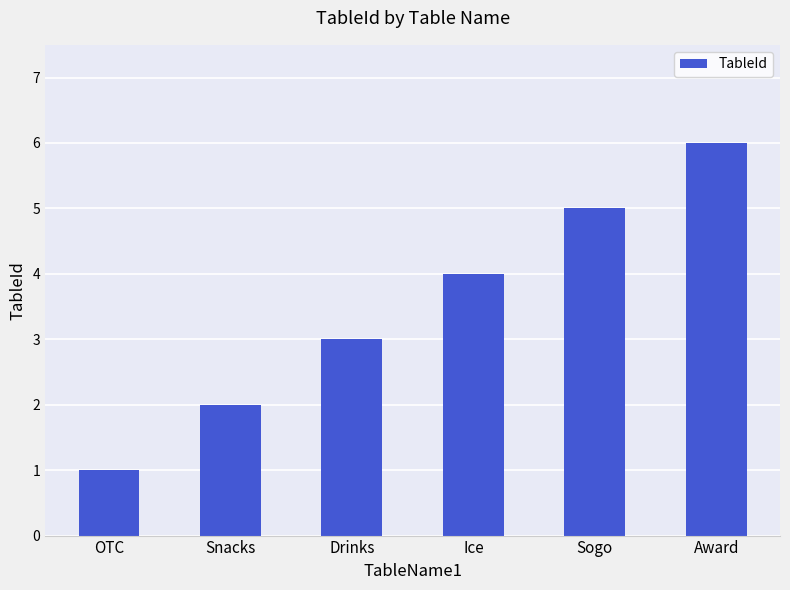

List the labels in order of value, smallest first.

OTC, Snacks, Drinks, Ice, Sogo, Award